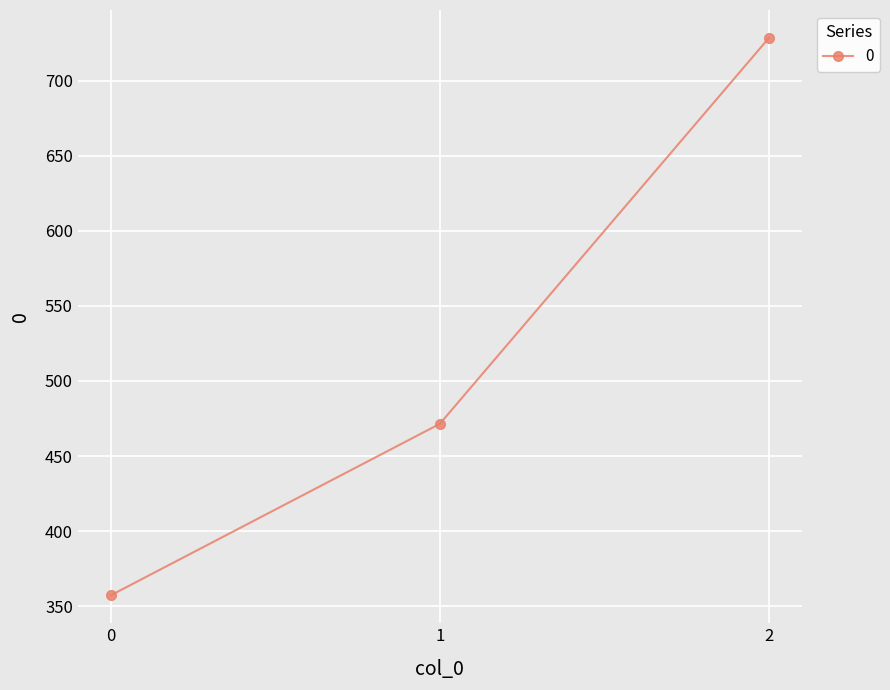

Where does the data first go above 471?

1